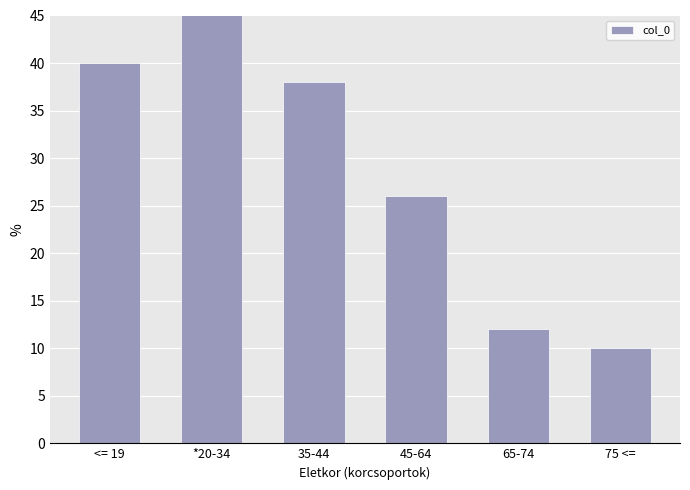

Reading right to left, transcribe all the data shown in this chart.

75 <==10	65-74=12	45-64=26	35-44=38	*20-34=45	<= 19=40